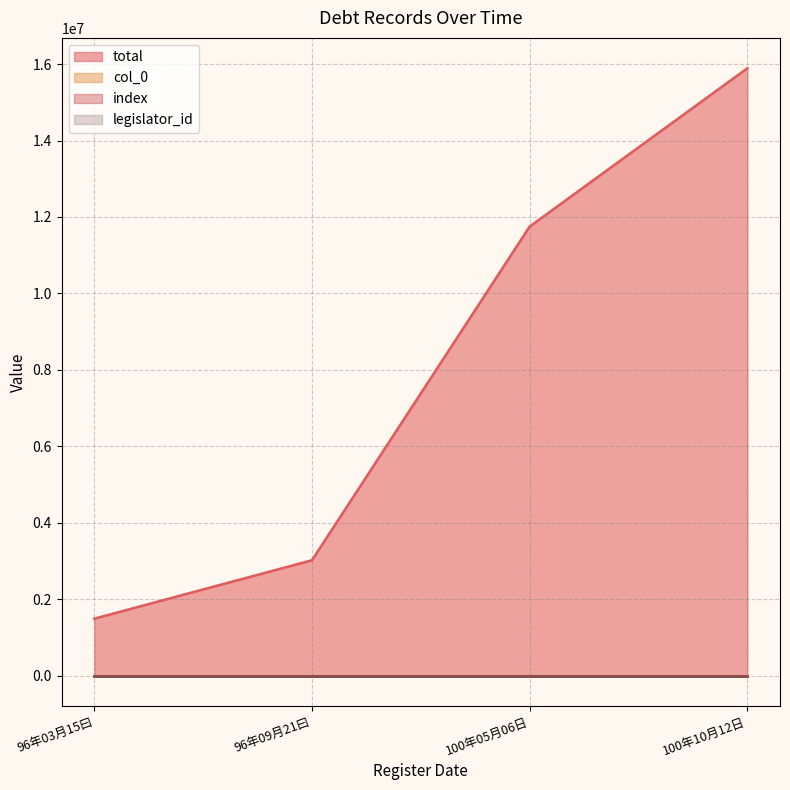

True or false: total and index cross at least once.

False